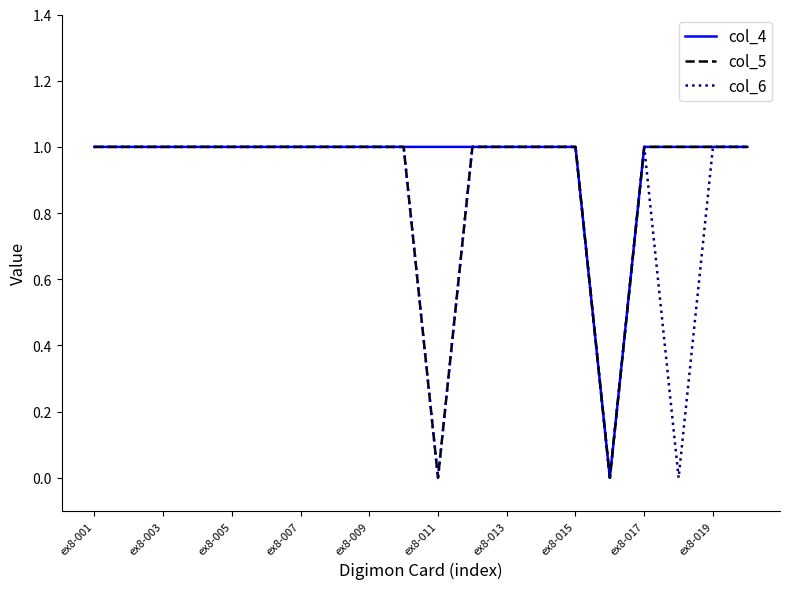

Does the chart display data point markers on the line(s)?

No